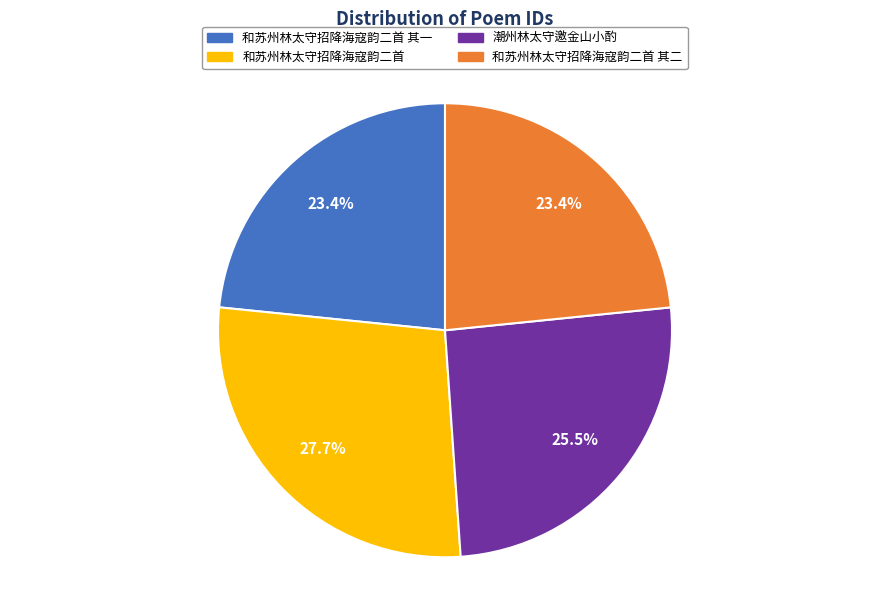

Is there any slice that represents more than half of the pie?

No